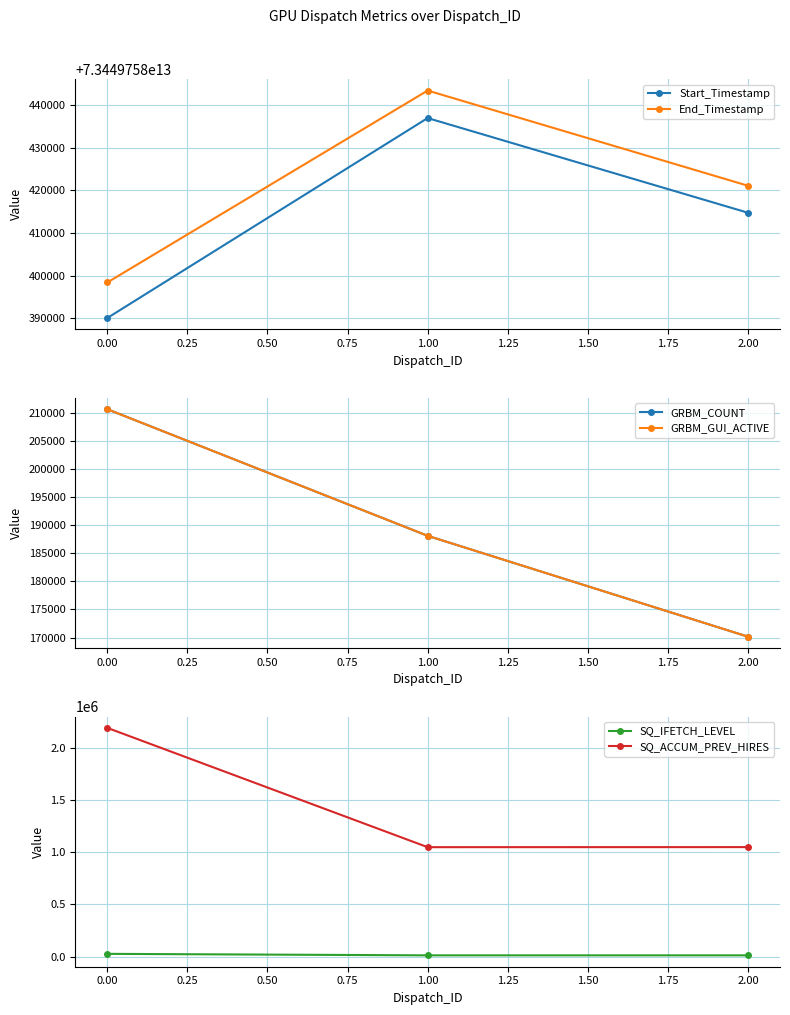

Does the chart display data point markers on the line(s)?

Yes